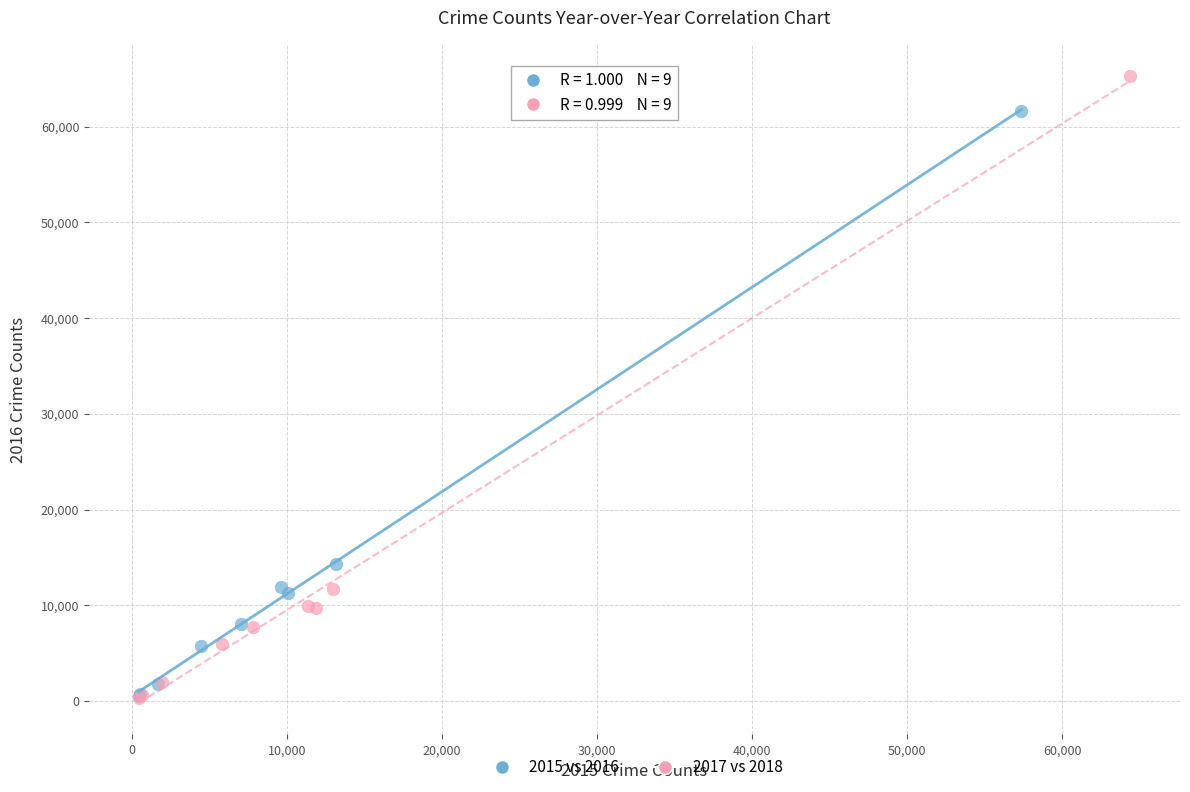

Which series contains the highest Y value?

2017 vs 2018